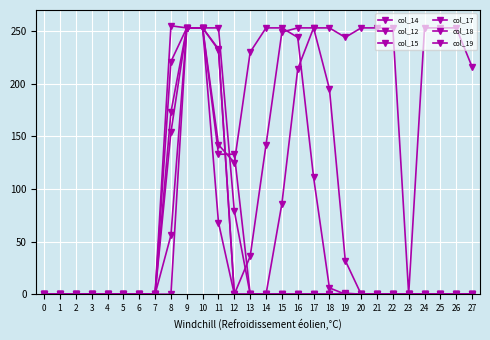

How many intersections are there between col_14 and col_17?

1